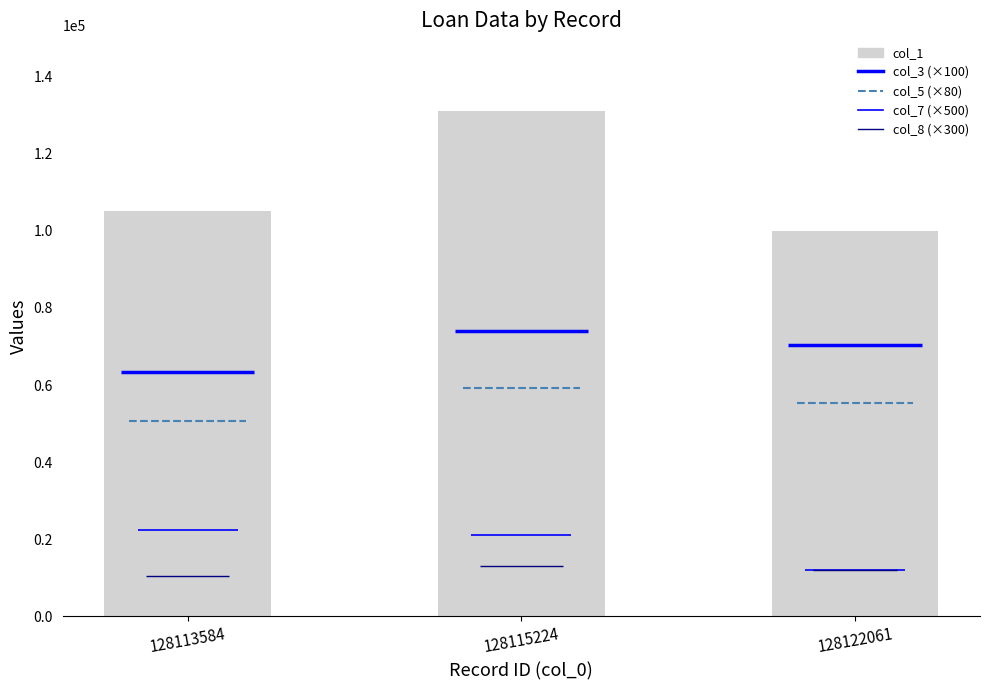

Count the values in the range 100000 to 131000.

3